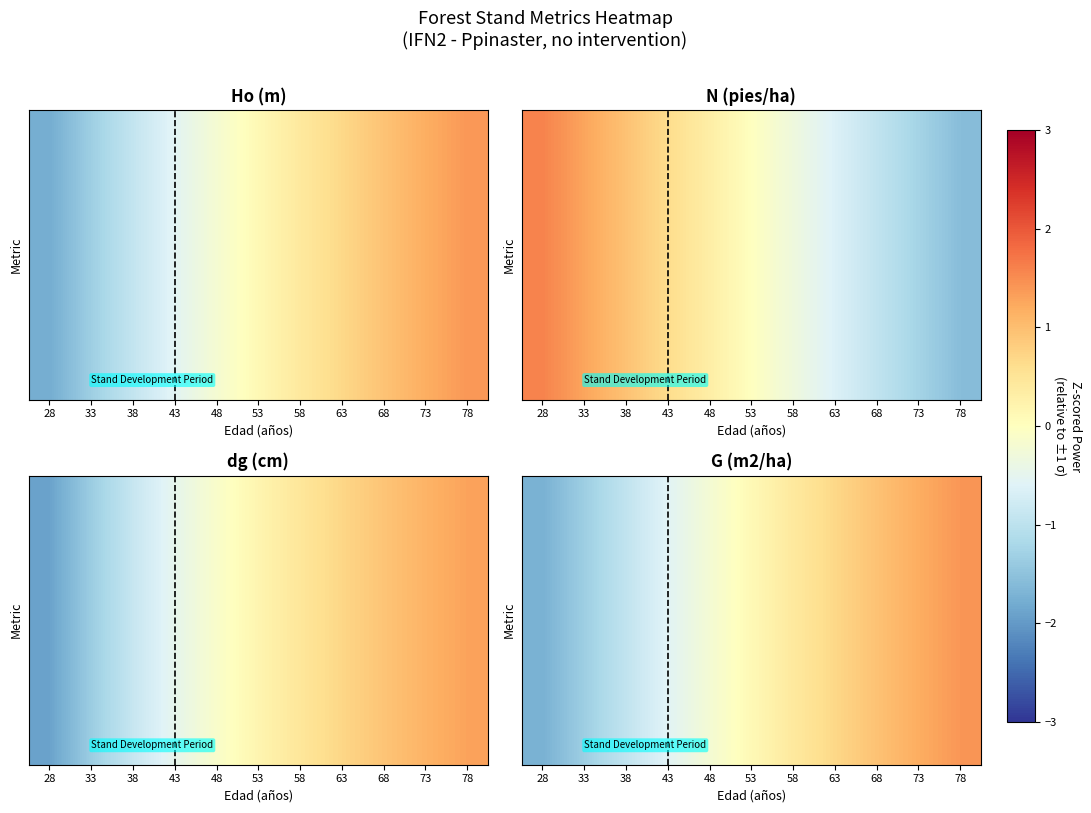

What is the sum of the values at 78 and 33?

0.1